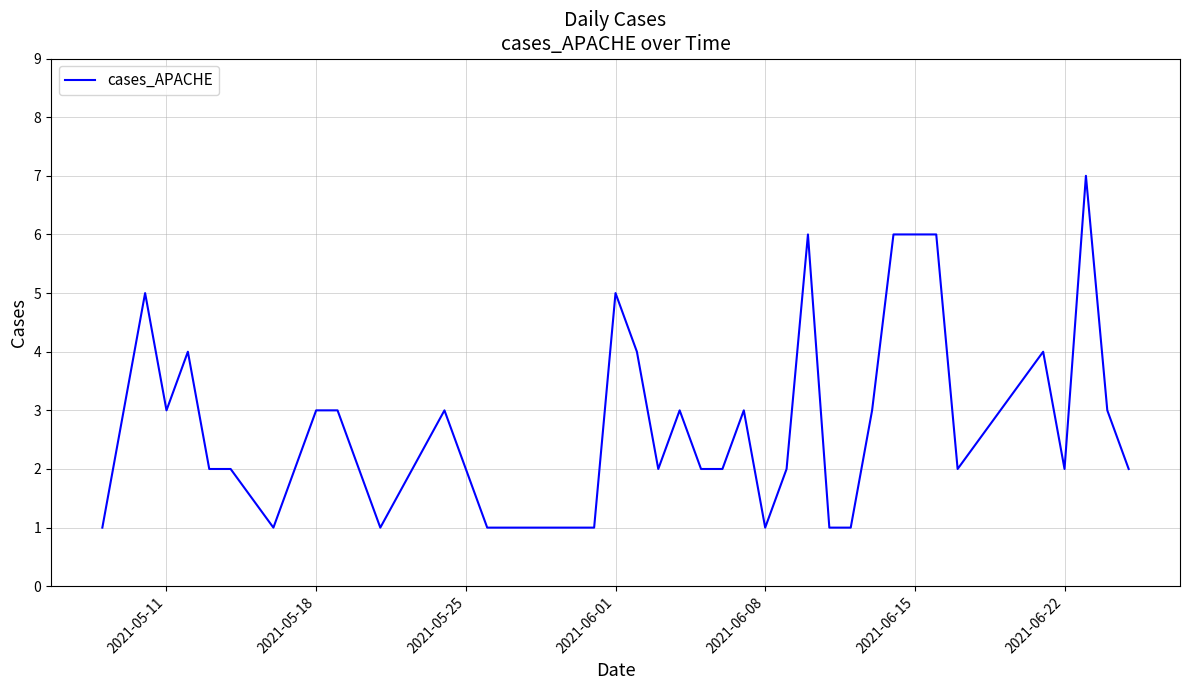

What is the greatest value displayed?

7